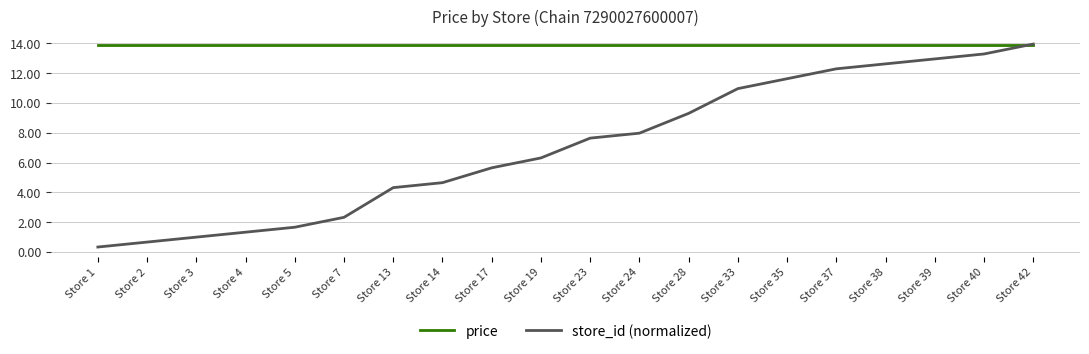

What is the minimum value shown in the chart?

0.3